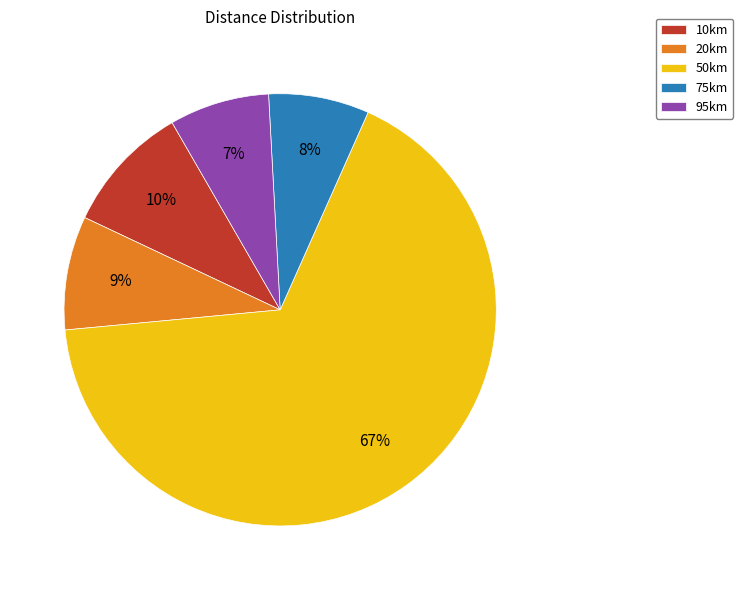

What percentage is the 95km slice, to the nearest percent?

7%